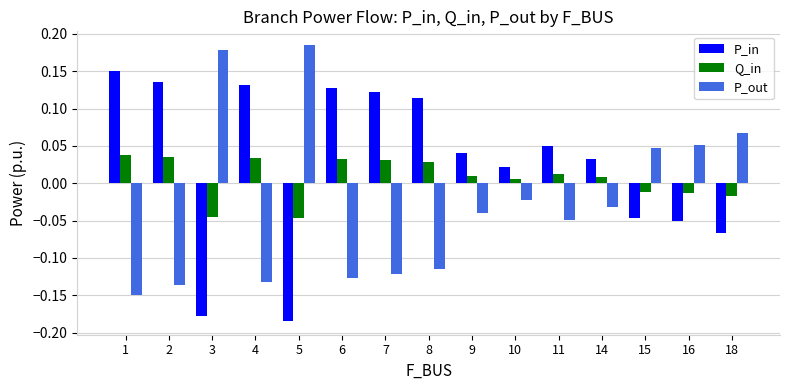

Is it true that P_out equals -0.2 at 7?

False